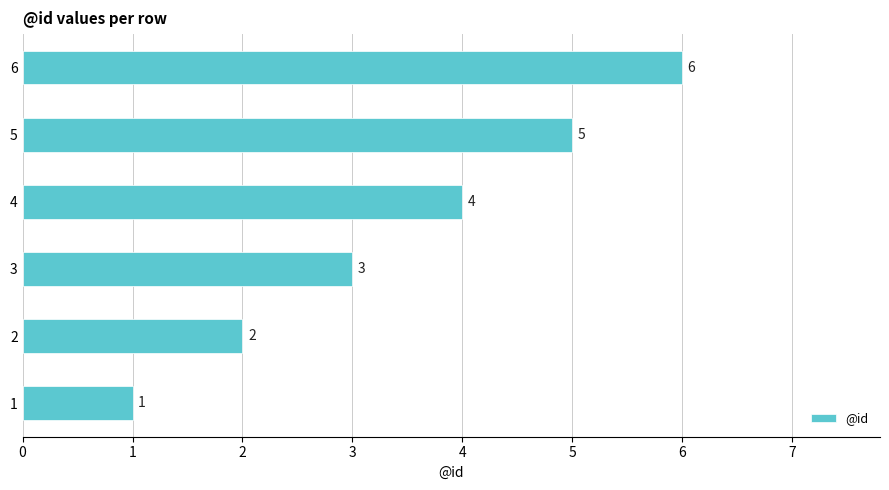

List the labels in order of value, largest first.

6, 5, 4, 3, 2, 1